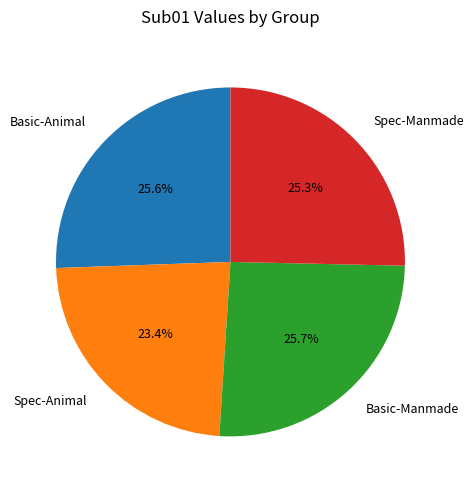

Is there any slice that represents more than half of the pie?

No